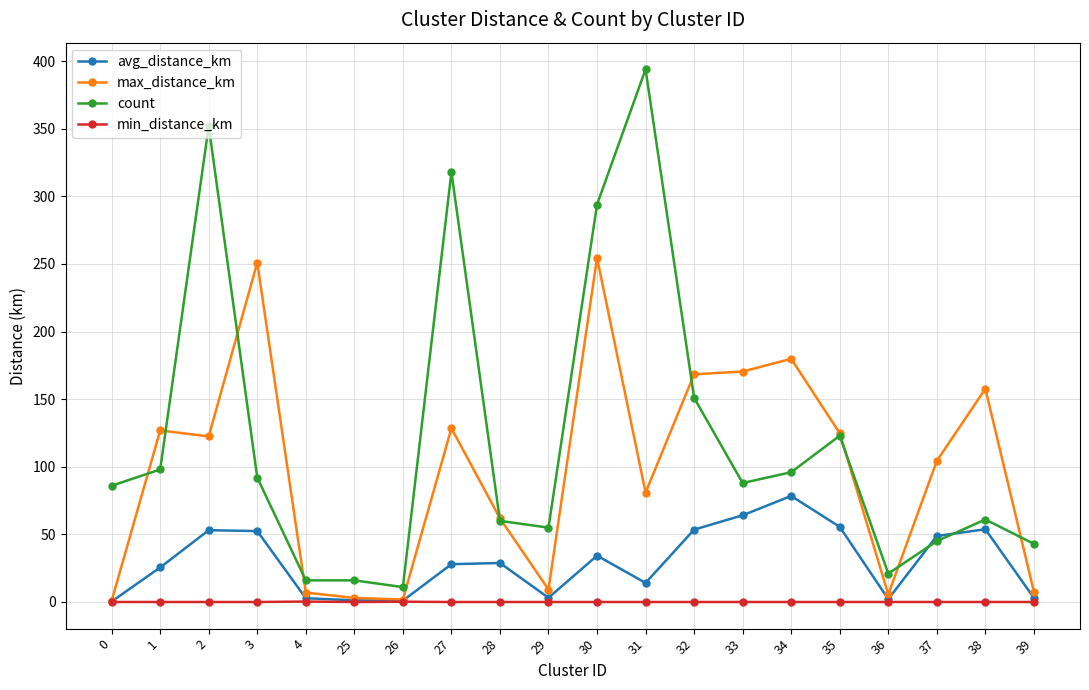

Rank the series by their maximum value, from highest to lowest.

count, max_distance_km, avg_distance_km, min_distance_km